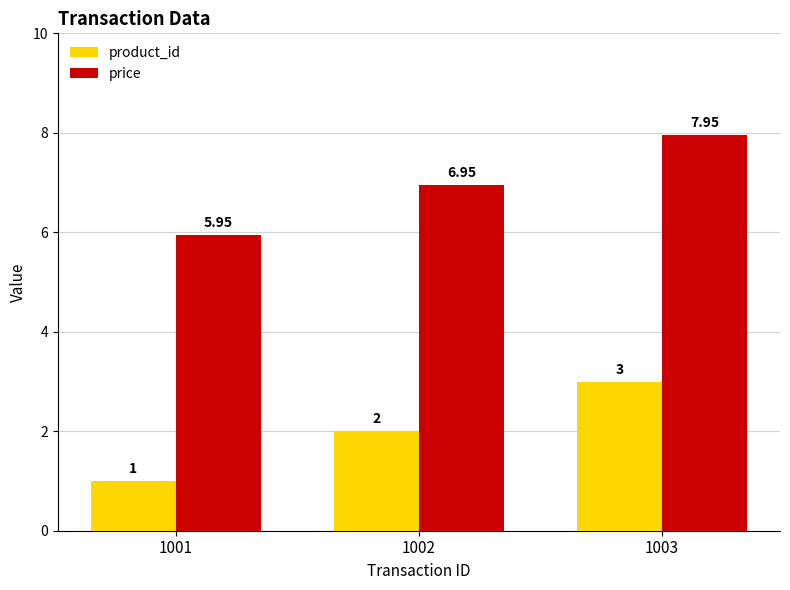

At which label is product_id closest to 2?

1002